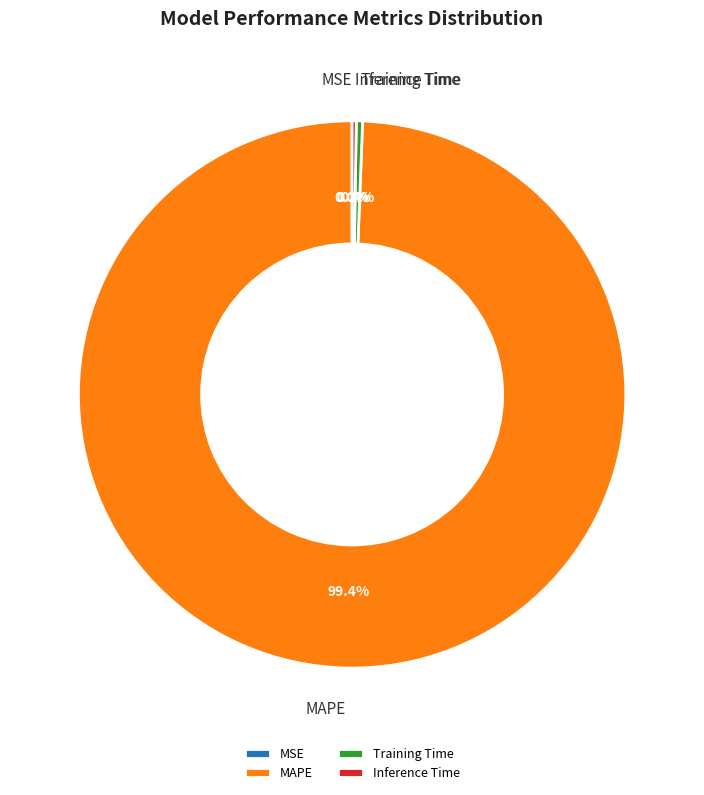

Between Training Time and MAPE, which is larger?

MAPE